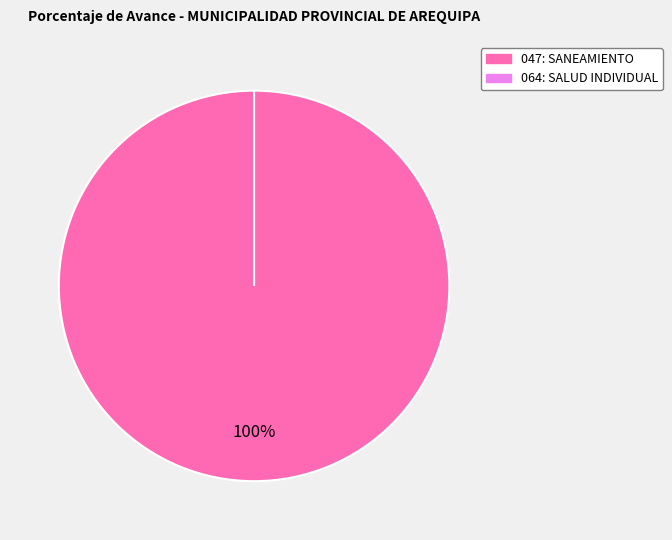

Between 047: SANEAMIENTO and 064: SALUD INDIVIDUAL, which is larger?

047: SANEAMIENTO